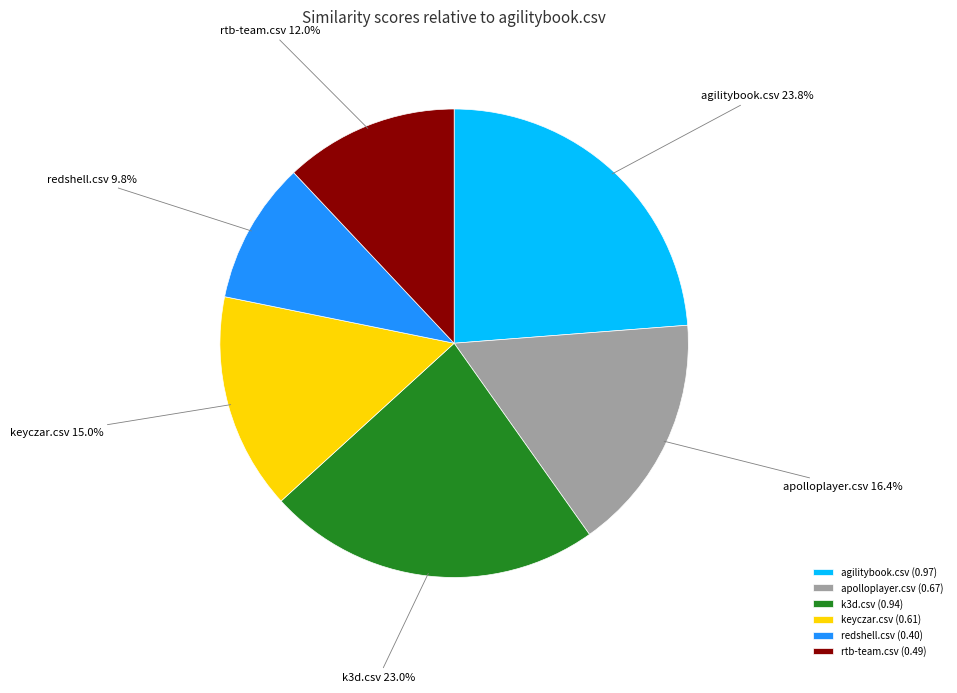

Which slice is the largest?

agilitybook.csv